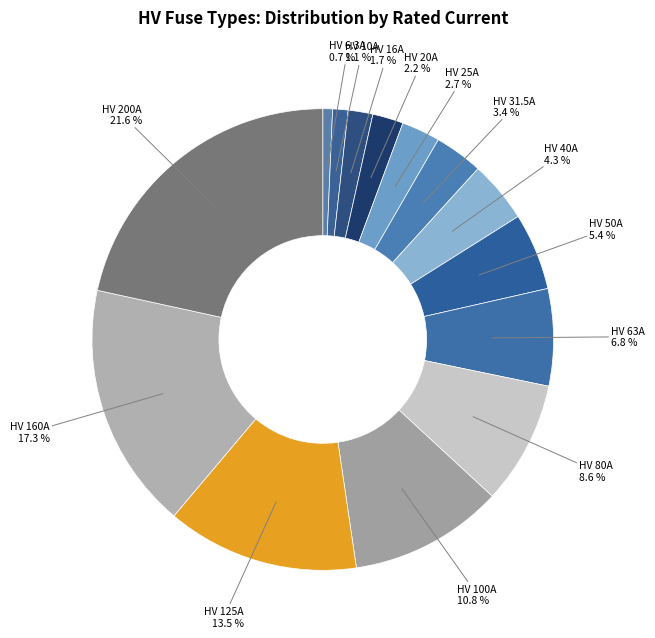

How many segments does this pie chart have?

14